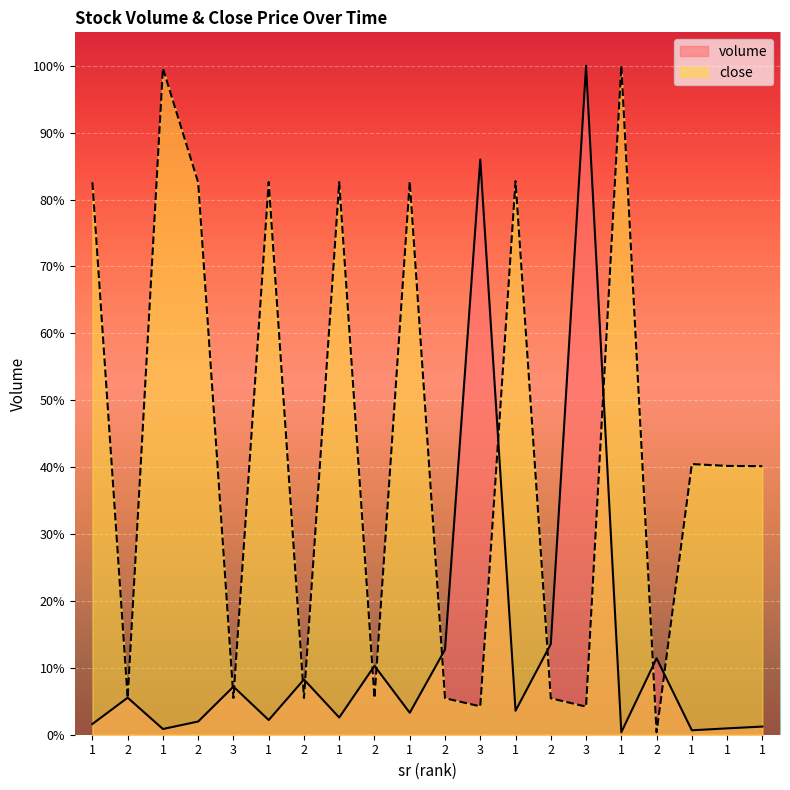

What is the value of the volume point at the 5th from the left?

2752685.0